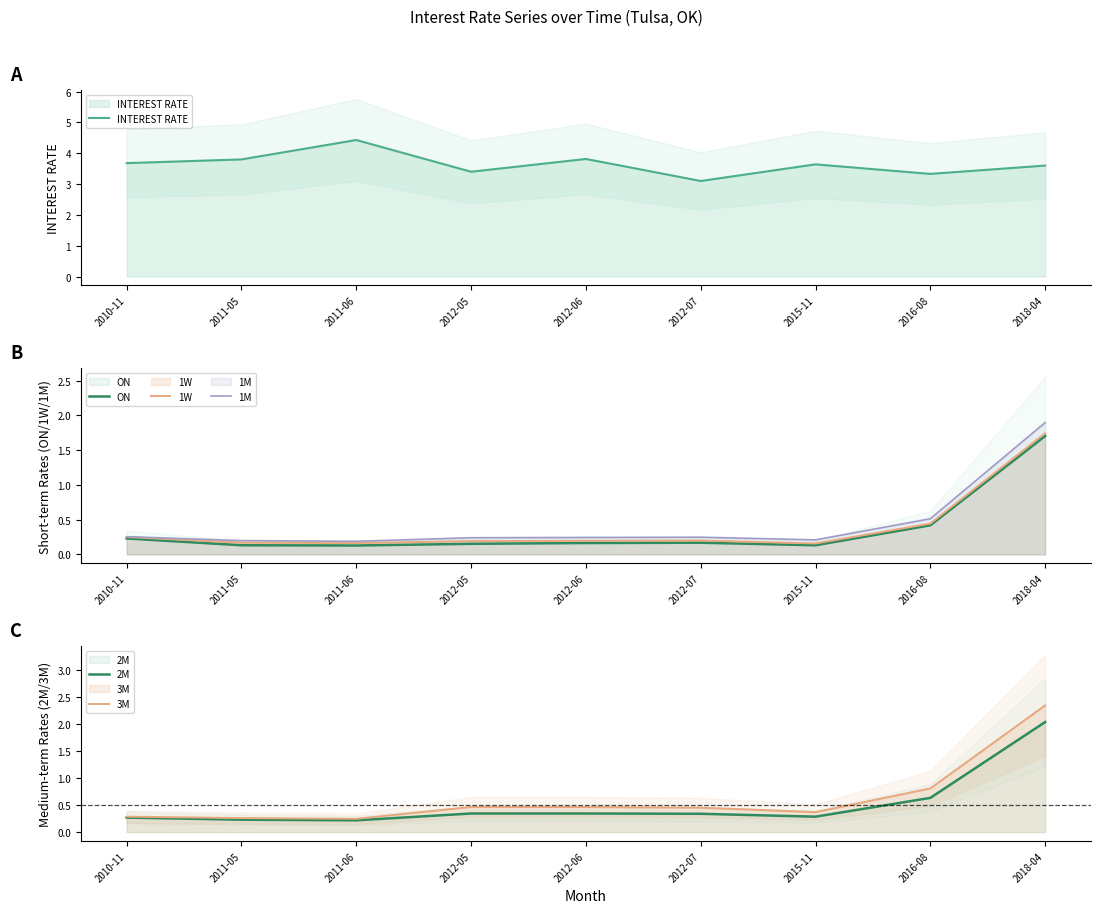

What is the maximum value shown in the chart?

4.4